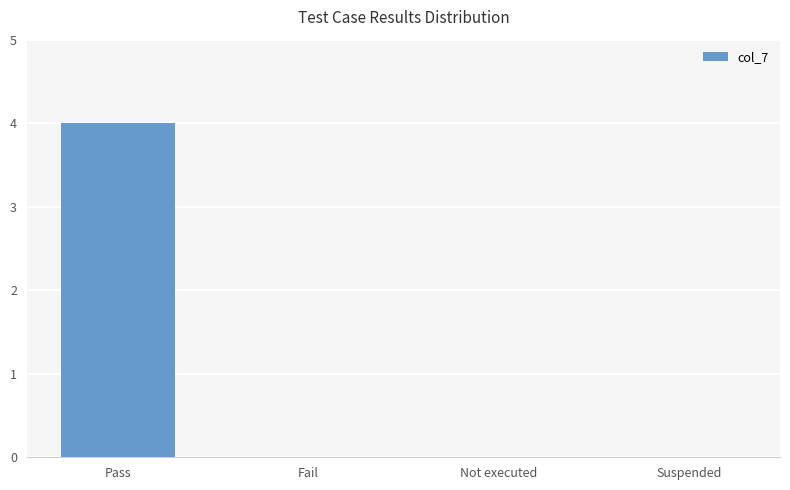

Reading left to right, what are all the values shown in this chart?

Pass=4	Fail=0	Not executed=0	Suspended=0